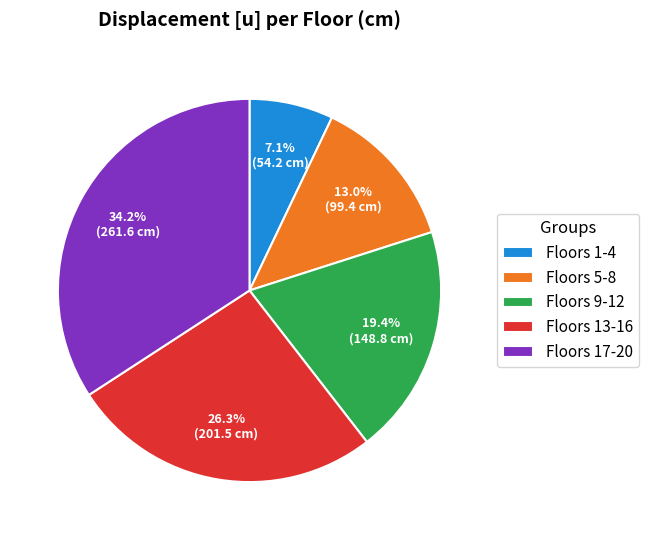

To the nearest percent, what is the average slice percentage?

20%